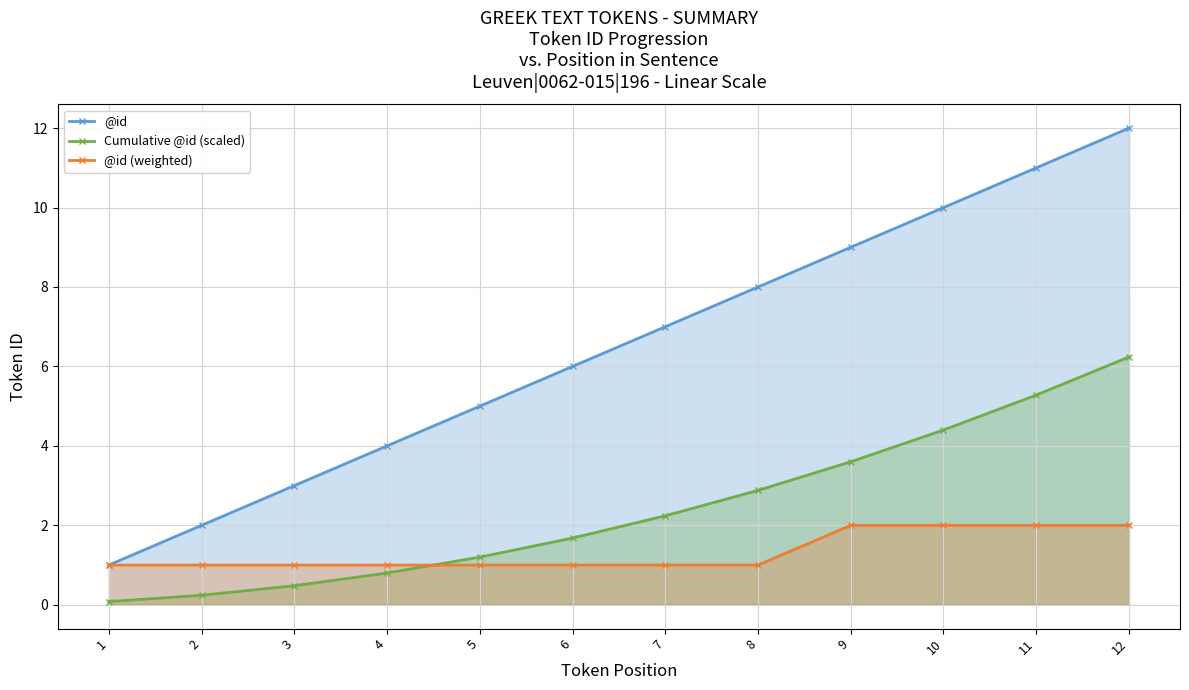

How many data points does each series have?

12